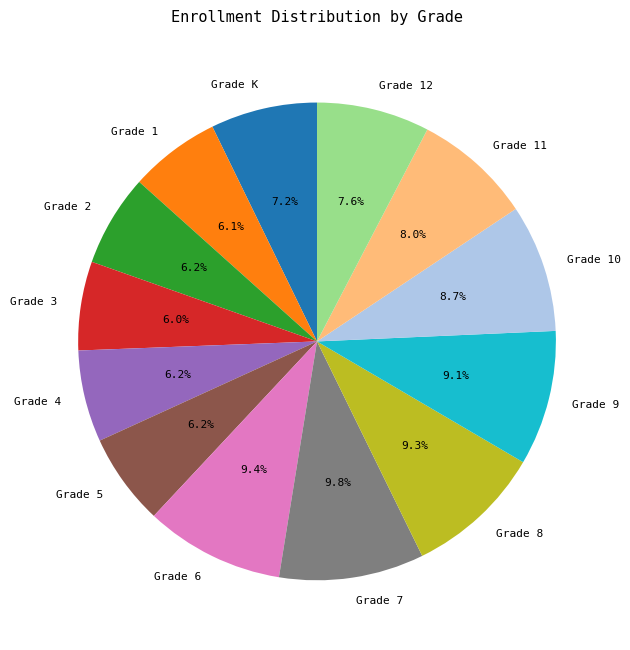

What percentage is NOT represented by Grade 9?

90.9%